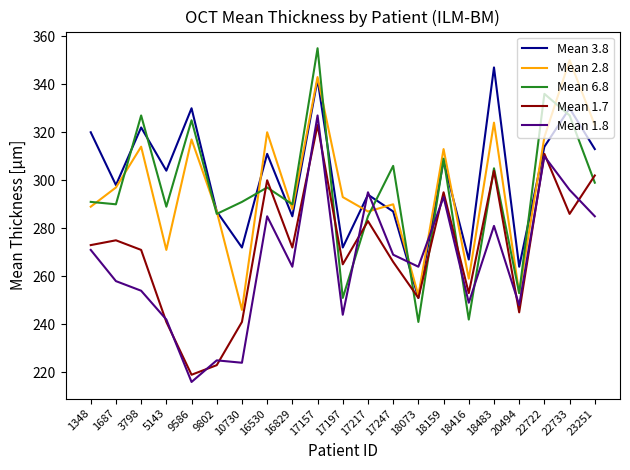

List the series in order of their peak value, lowest first.

Mean 1.7, Mean 1.8, Mean 3.8, Mean 2.8, Mean 6.8